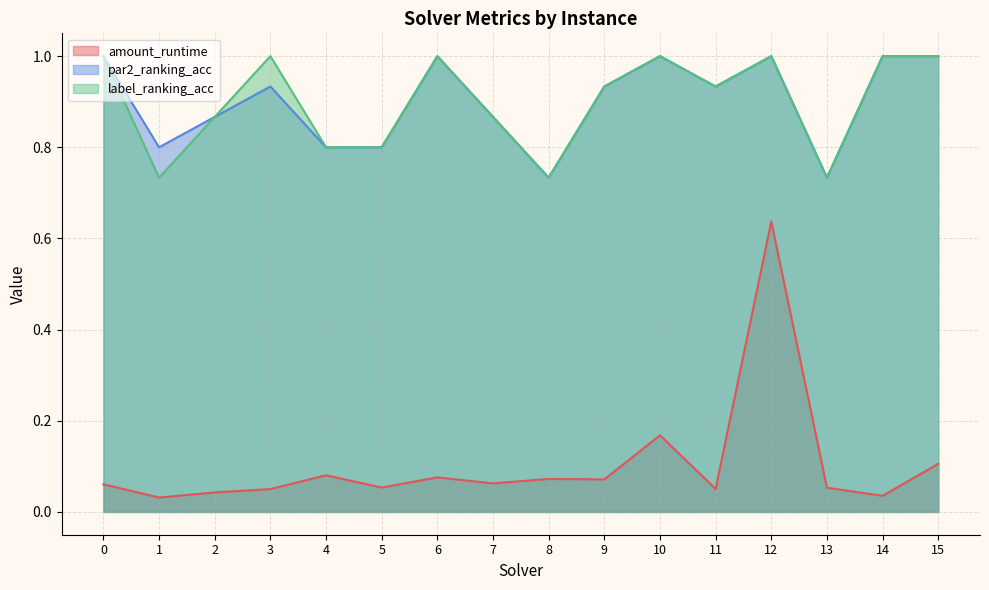

Between 1 and 11, which series saw the biggest shift?

label_ranking_acc